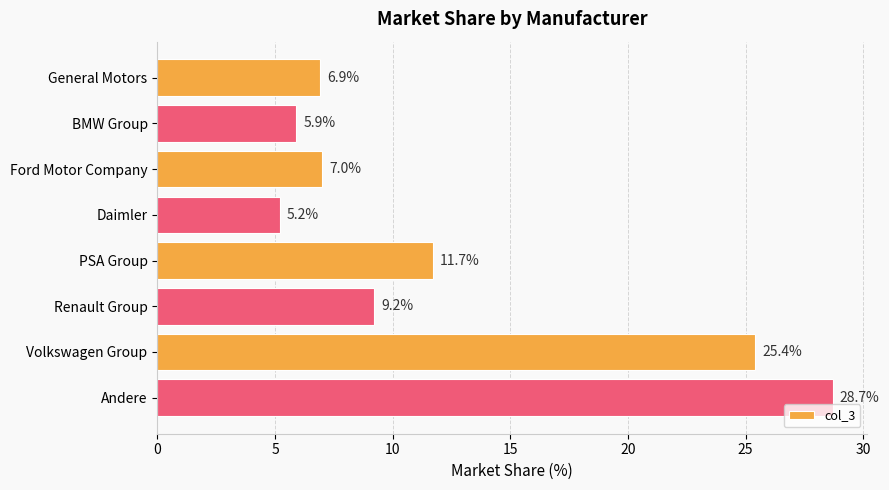

What is the approximate value at Renault Group?

9.2